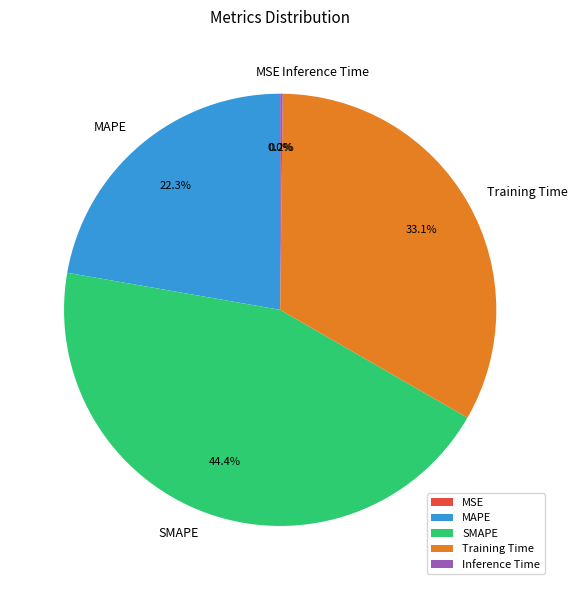

Combined, do SMAPE and Training Time account for over 50%?

Yes